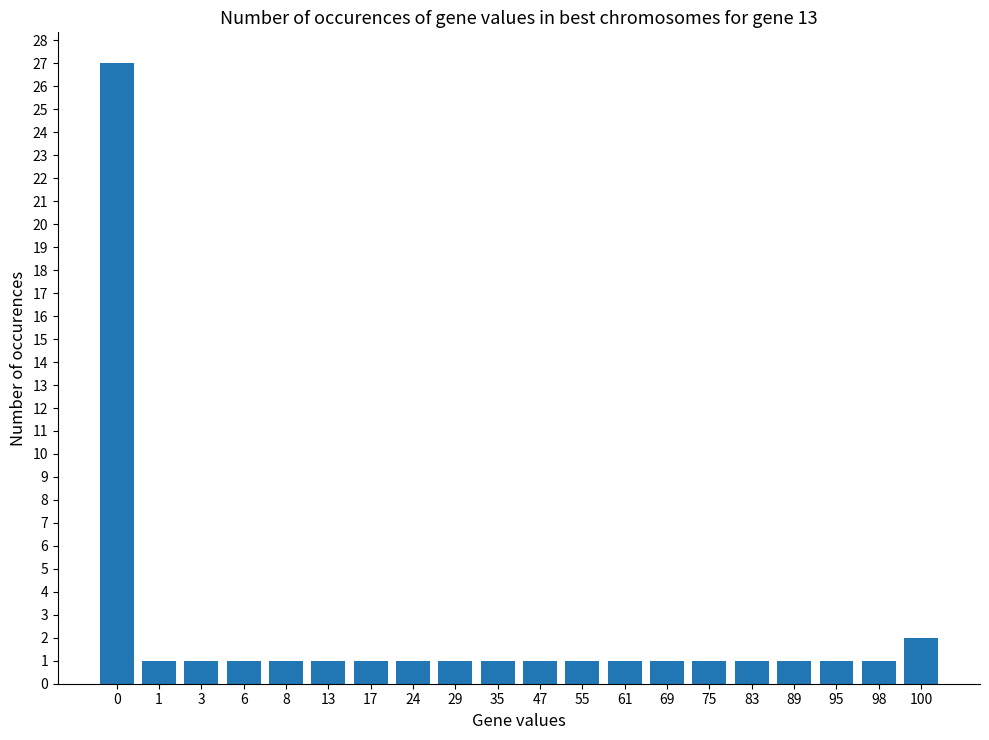

Where is the data nearest to the value 14?

100